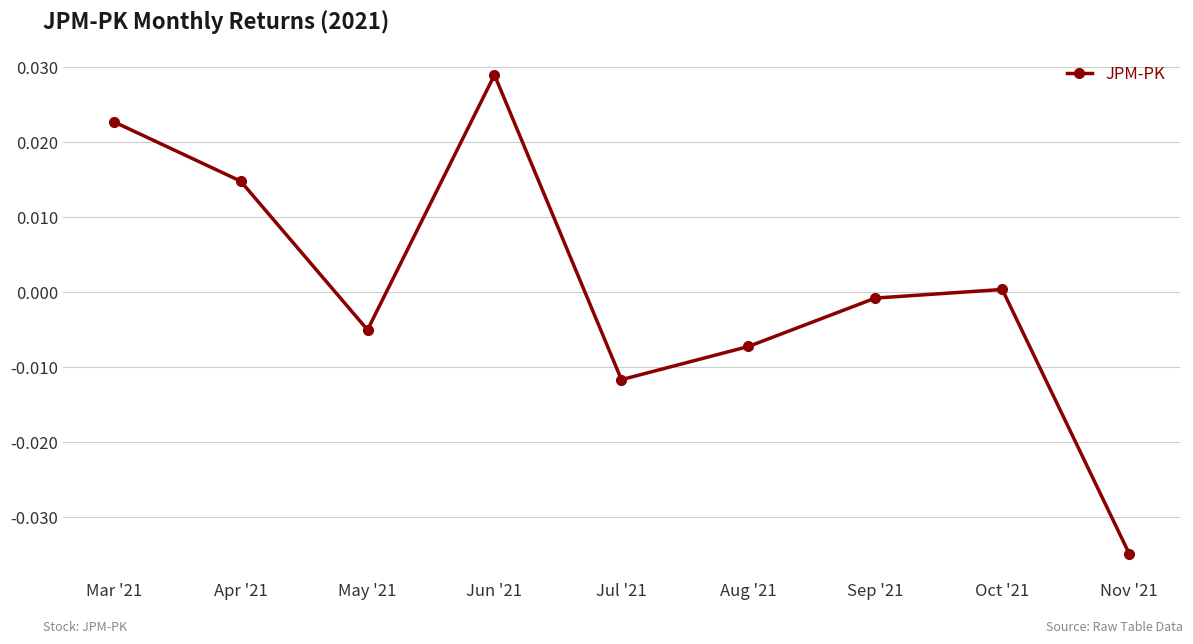

How many interior local peaks (higher than both neighbors) does the data have?

2